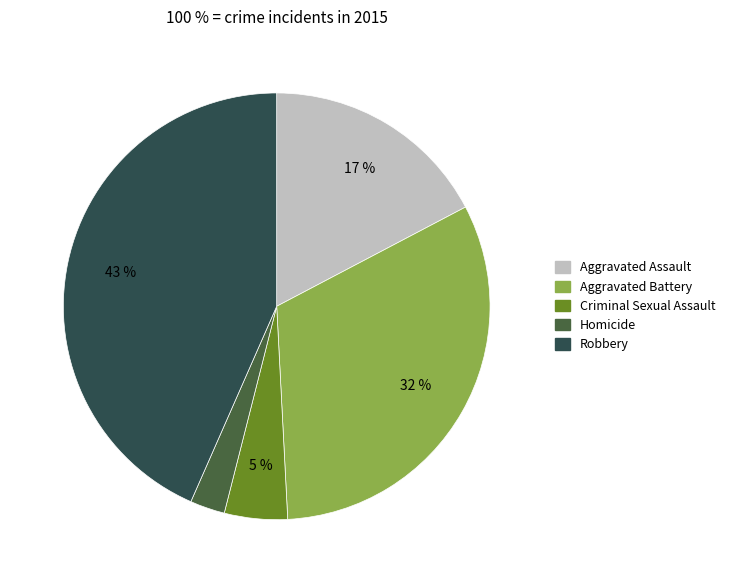

How many segments does this pie chart have?

5